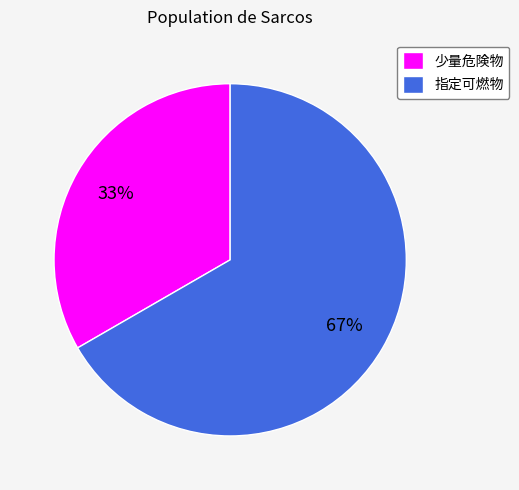

Rank the categories by value from lowest to highest.

少量危険物, 指定可燃物